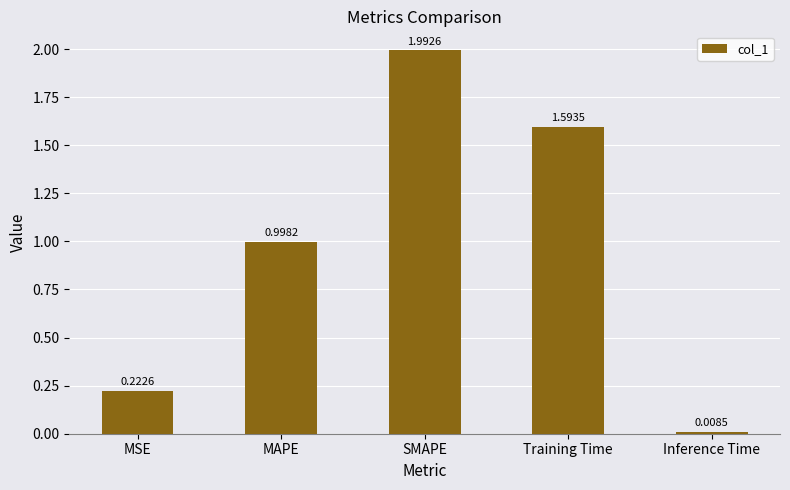

At which category does the chart reach its minimum across all series?

Inference Time